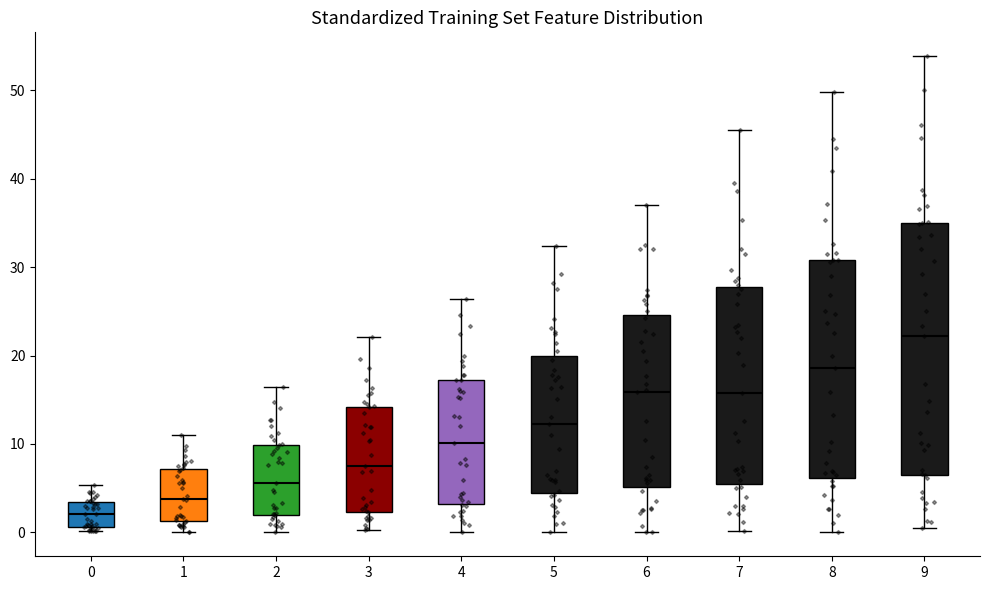

Comparing the boxes themselves (not the whiskers), which one is the tallest?

9